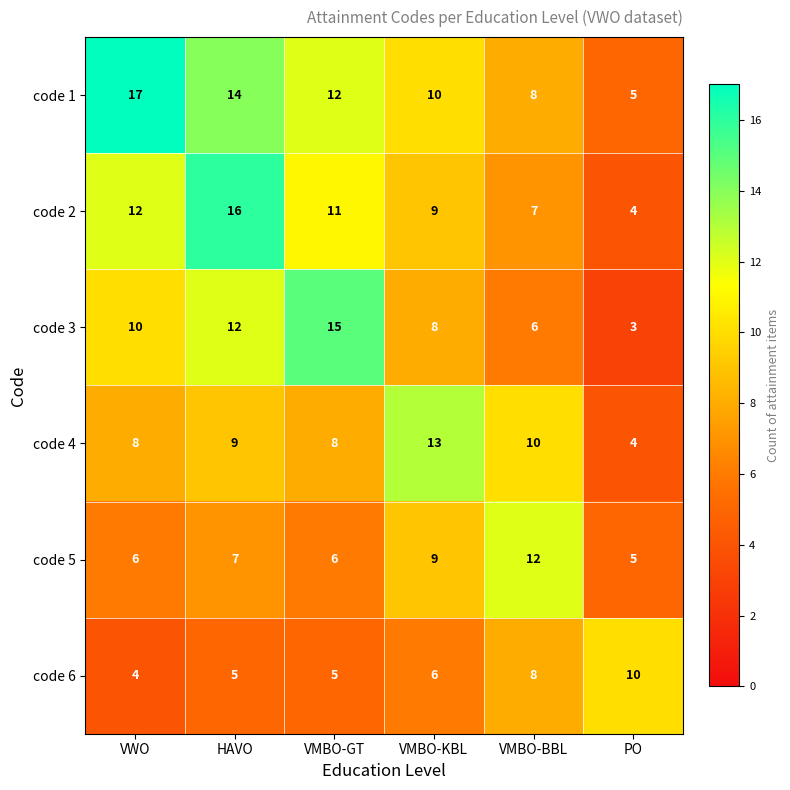

At which category is the sum across all series the highest?

HAVO